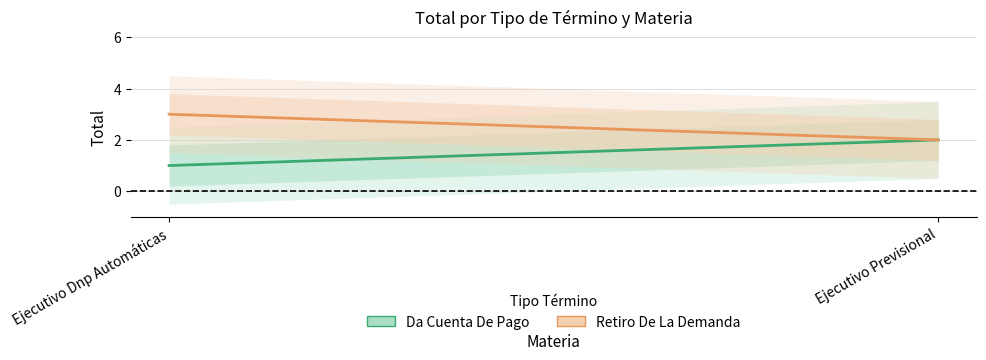

How many categories are shown in the chart?

2